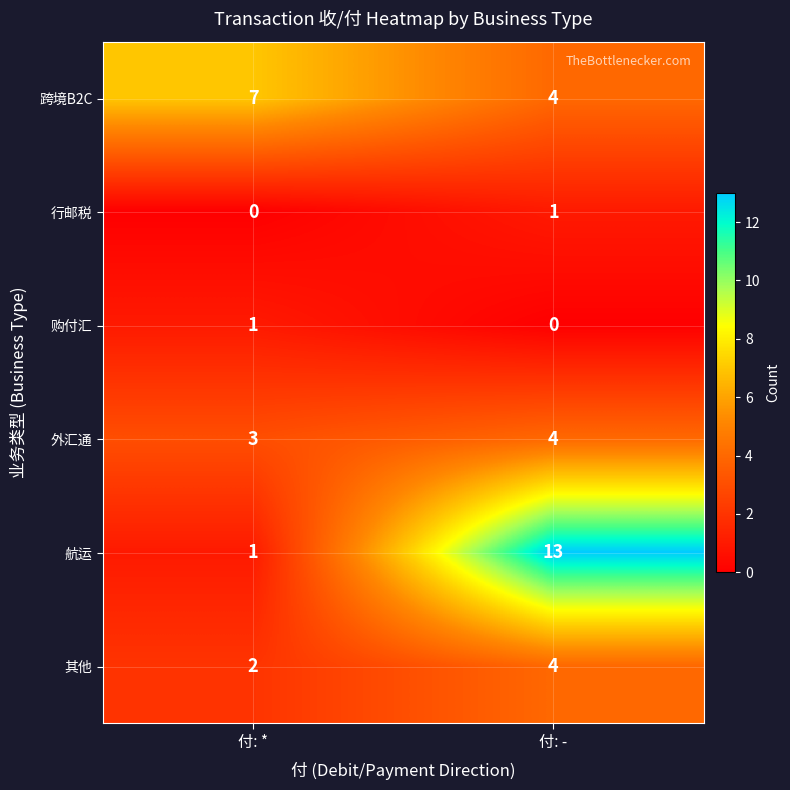

Reading left to right, list all the values displayed in this chart.

跨境B2C: 付: *=7	付: -=4
行邮税: 付: *=0	付: -=1
购付汇: 付: *=1	付: -=0
外汇通: 付: *=3	付: -=4
航运: 付: *=1	付: -=13
其他: 付: *=2	付: -=4